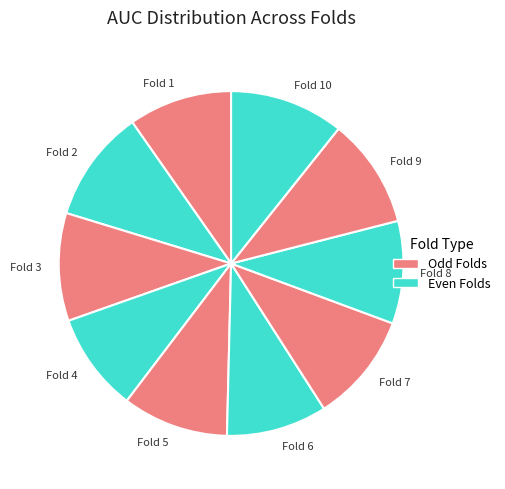

Count the number of slices in the pie.

10